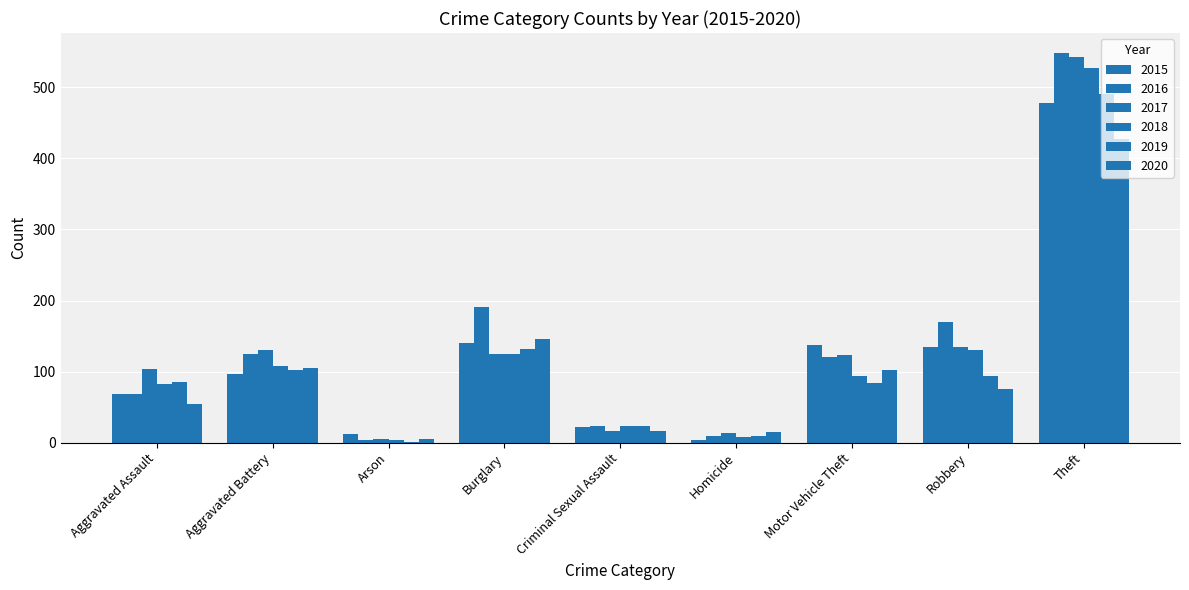

True or false: 2015 has a value of 140 at Burglary.

True